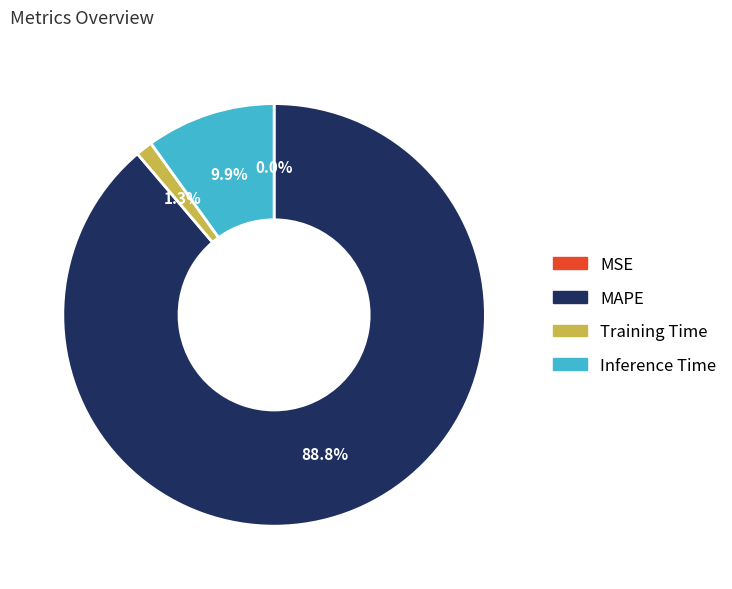

To the nearest percent, what is the average slice percentage?

25%